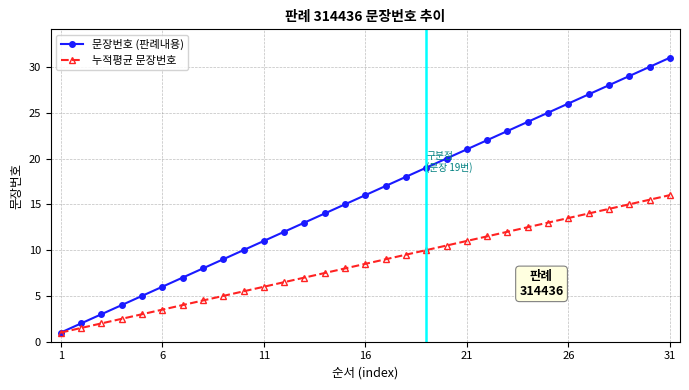

Which series has the largest range (max minus min)?

문장번호 (판례내용)